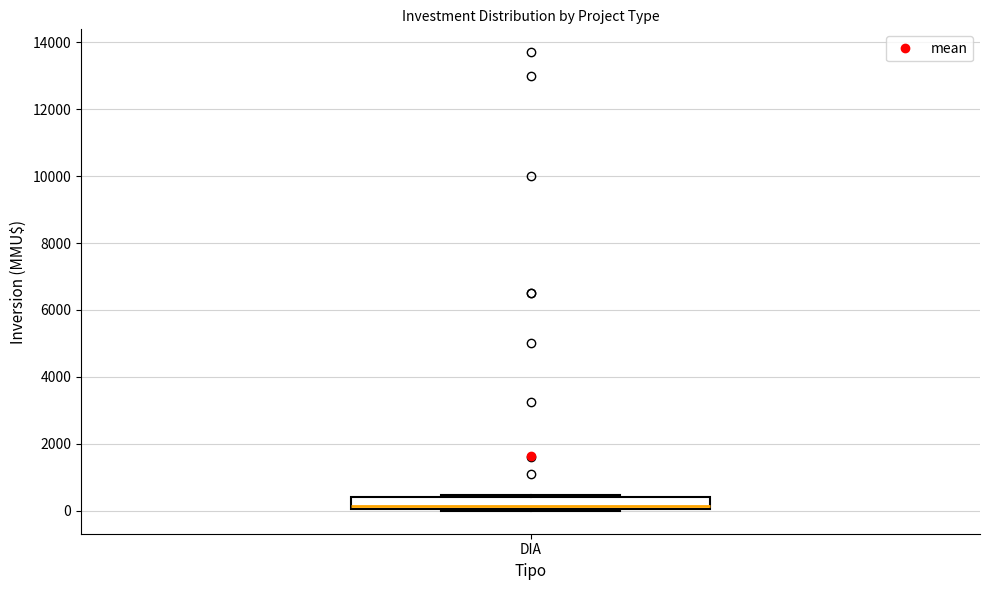

Transcribe this box plot: give where the median line is, the range the box spans, and where the two whiskers end, as read against the y-axis. The values are not printed on the chart, so give them approximately, as read against the axis.

median 200, box 0 to 400, whiskers 0 to 400